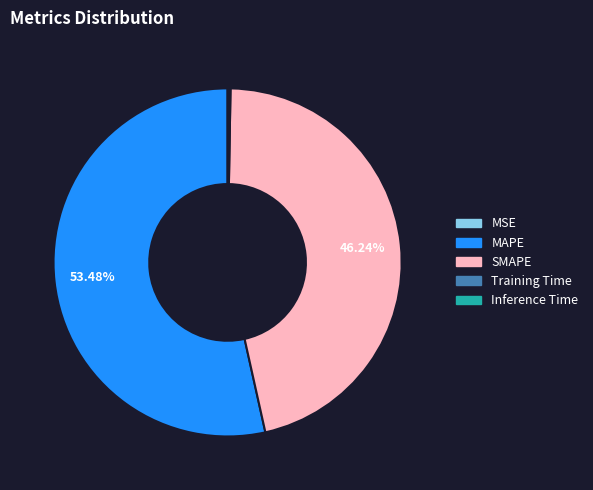

Is there any slice that represents more than half of the pie?

Yes